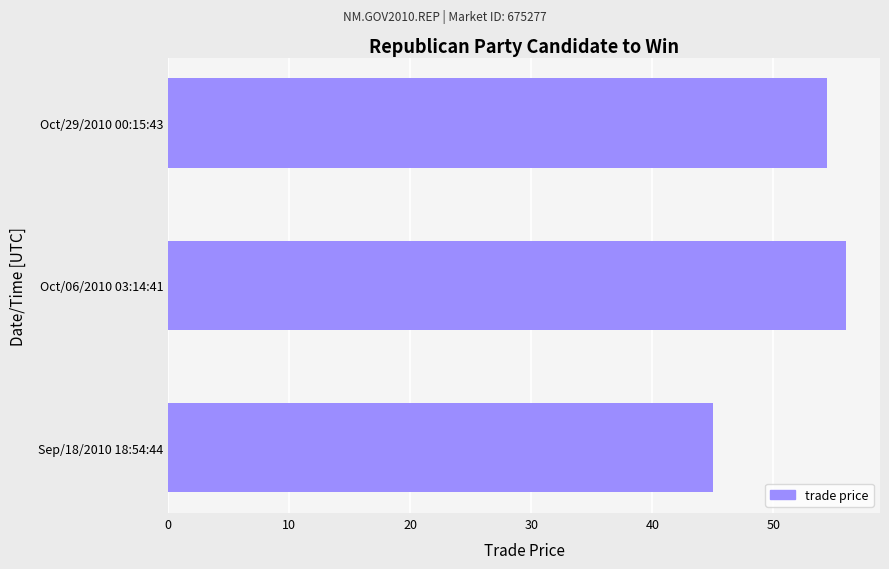

List the labels in order of value, smallest first.

Sep/18/2010 18:54:44, Oct/29/2010 00:15:43, Oct/06/2010 03:14:41